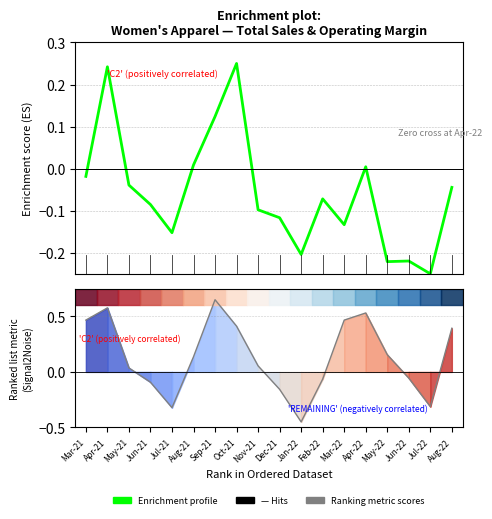

Which series has the largest range (max minus min)?

Ranking metric scores